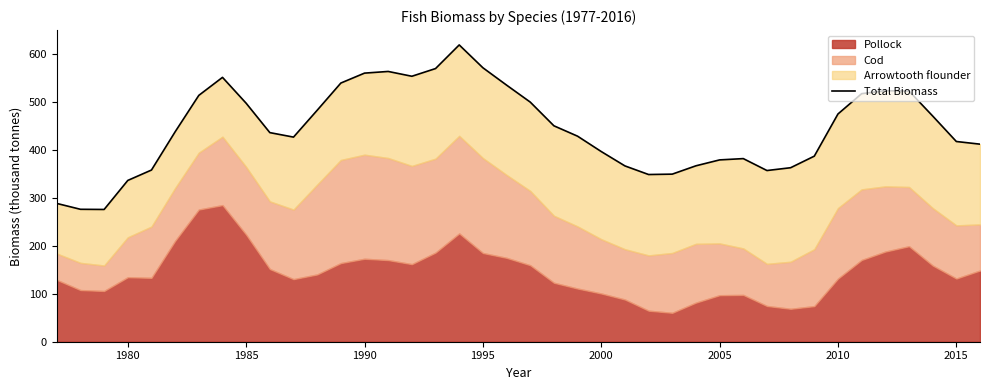

What is the sum of all values?

17803.8